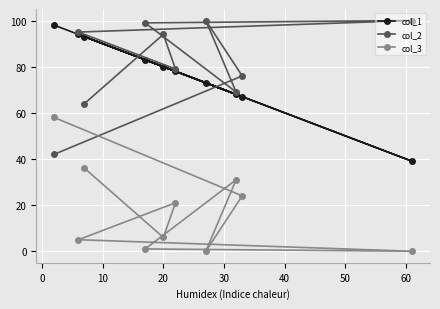

Count the number of categories in the chart.

10